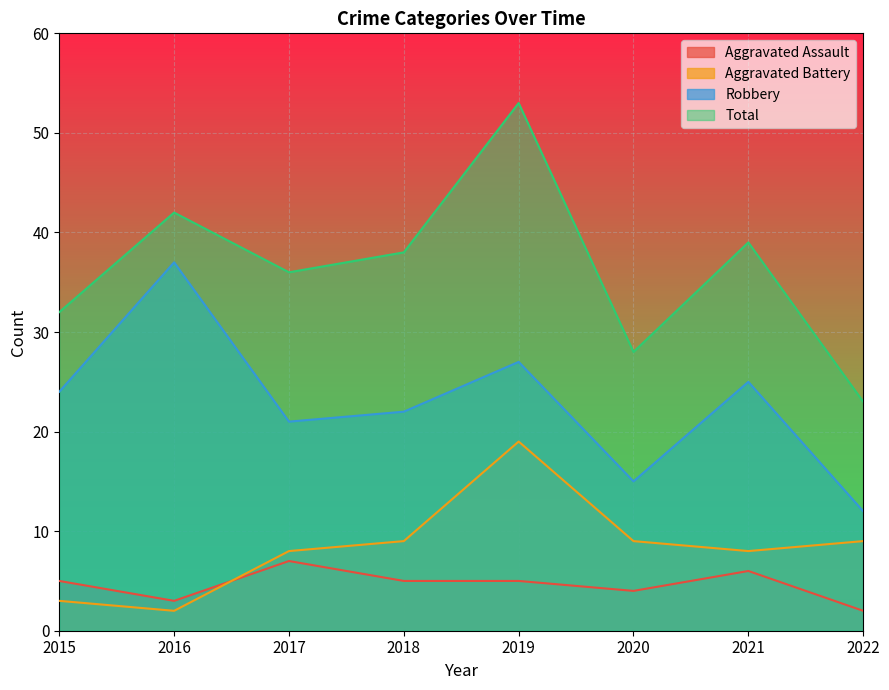

True or false: Total and Aggravated Battery cross at least once.

False